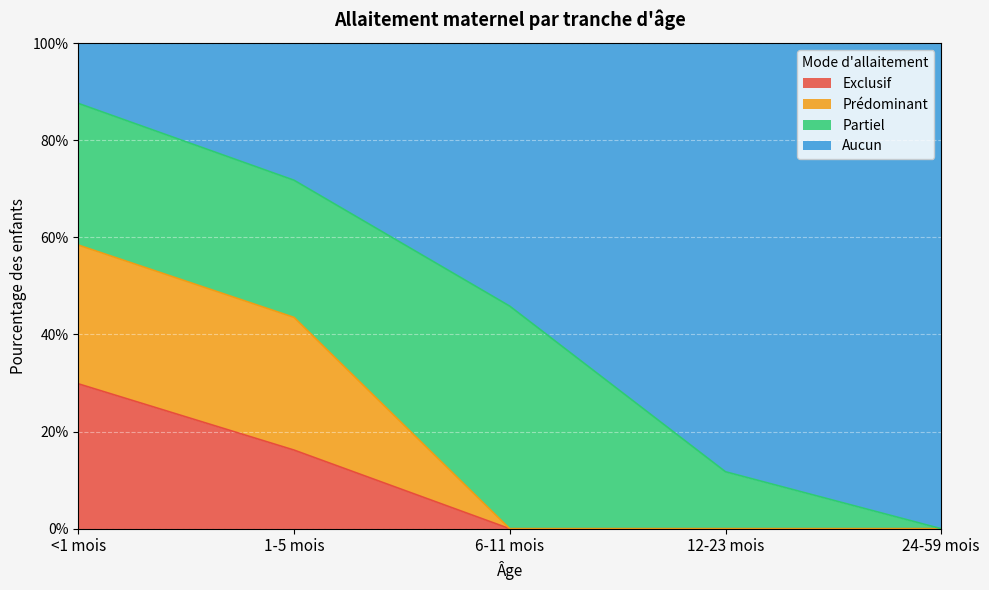

At which label is Prédominant closest to 0?

6-11 mois